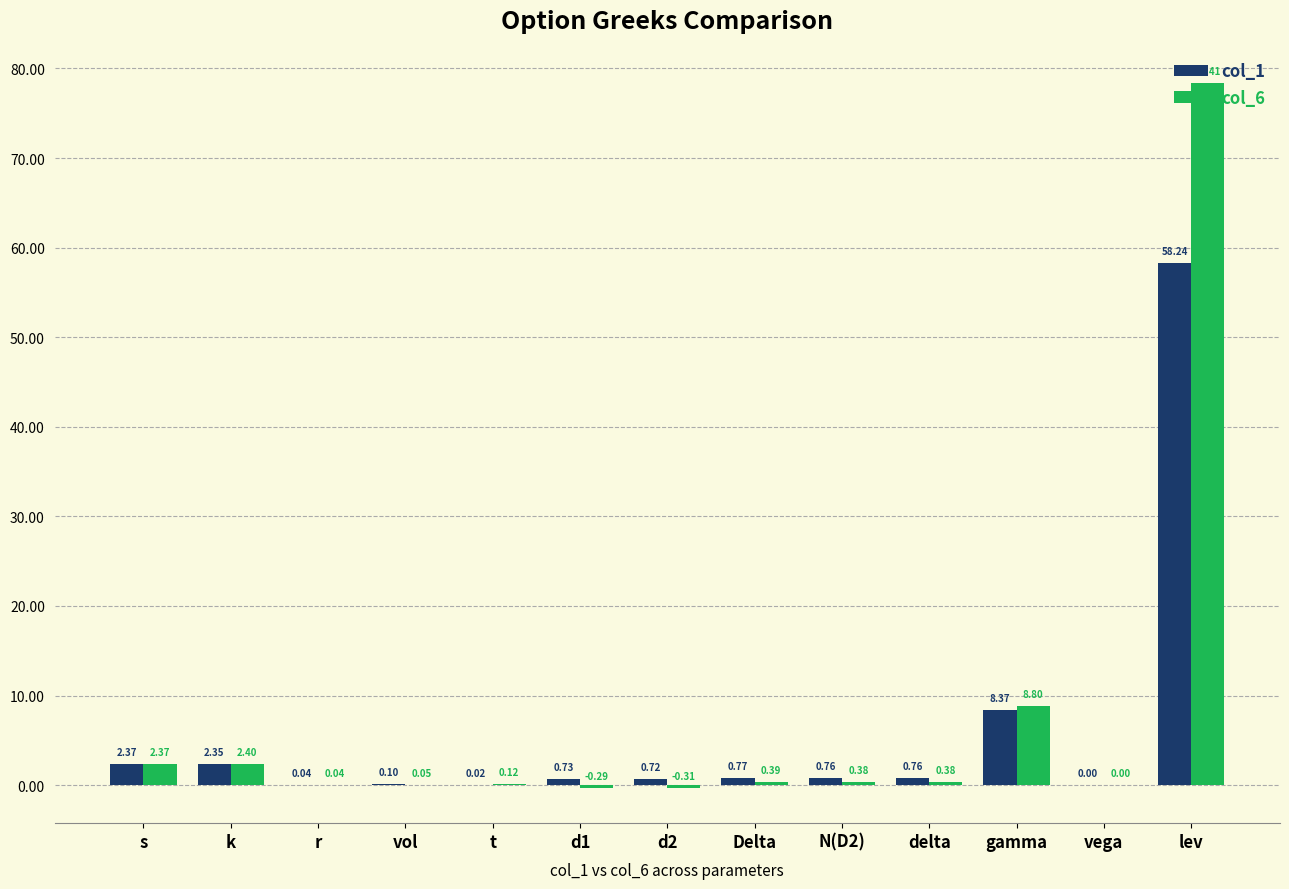

Which series changed the most between k and vol?

col_6